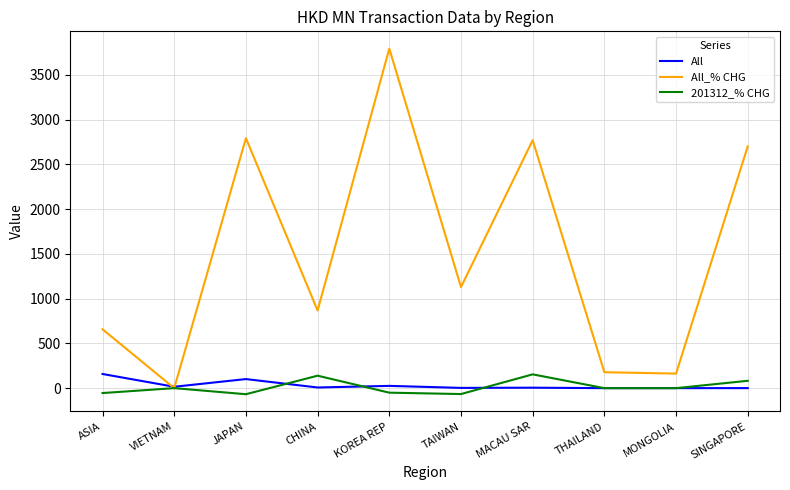

What is the maximum value shown in the chart?

3794.2